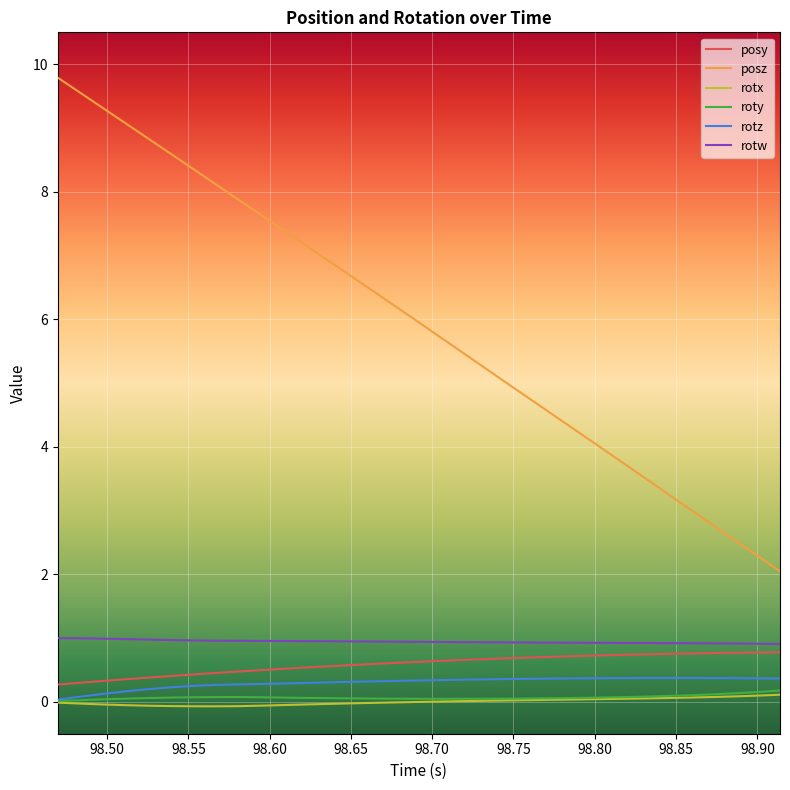

Which series has the widest spread of values?

posz